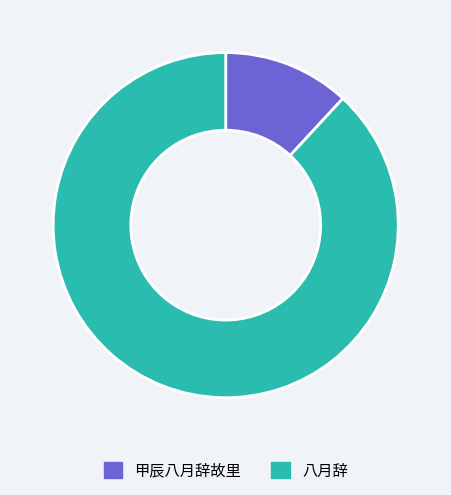

Is it true that 八月辞 is 80% of the pie?

False